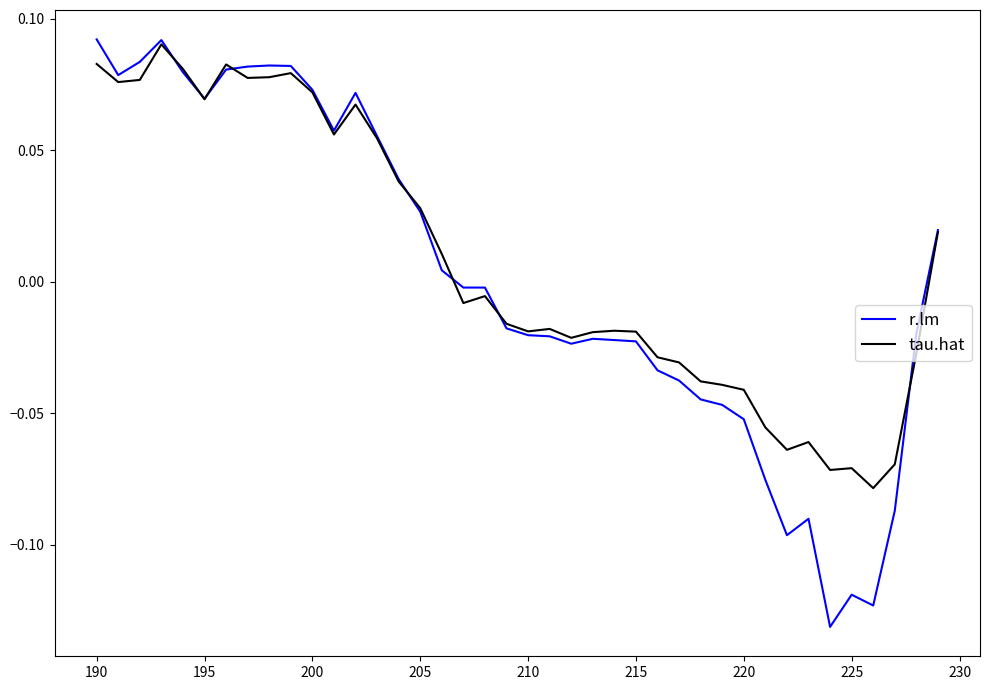

Which series has the largest range (max minus min)?

r.lm